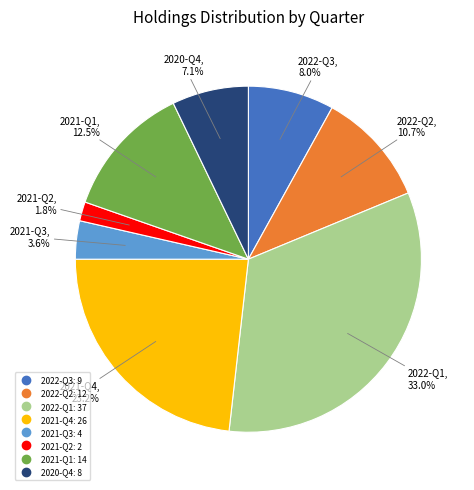

To the nearest percent, what is the difference between the 2021-Q2 and 2020-Q4 slice percentages?

5%